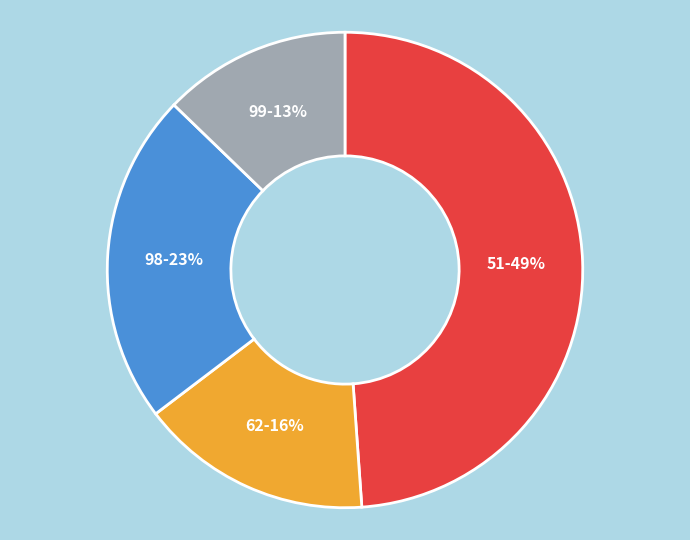

How many segments does this pie chart have?

4